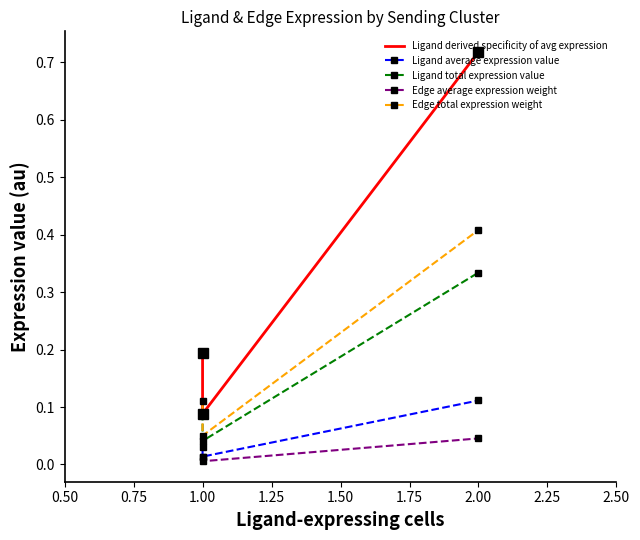

Between 1.00 and 2.00, which series saw the biggest shift?

Ligand derived specificity of avg expression